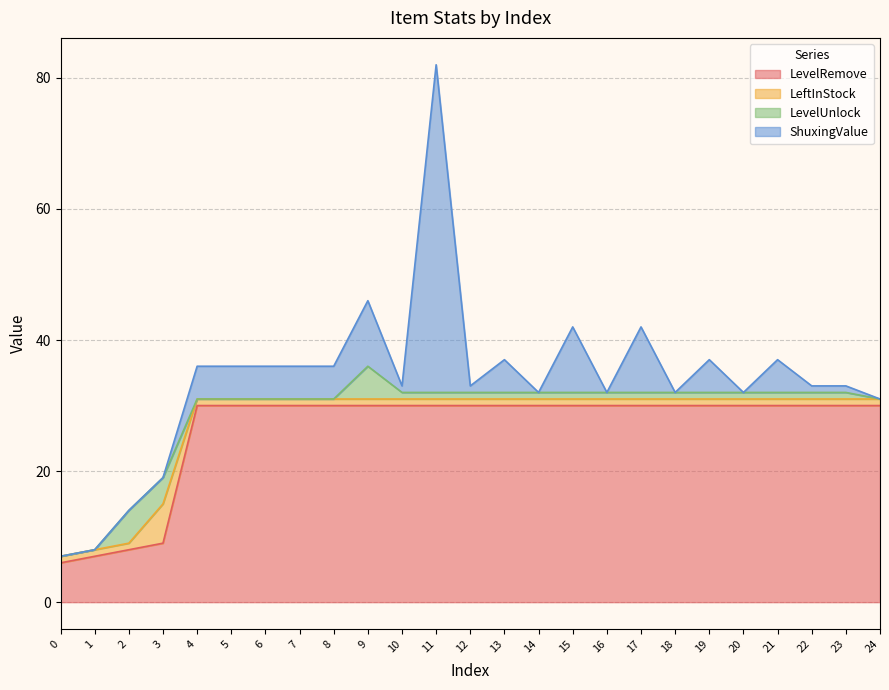

True or false: LevelRemove has a value of 30 at 16.

True